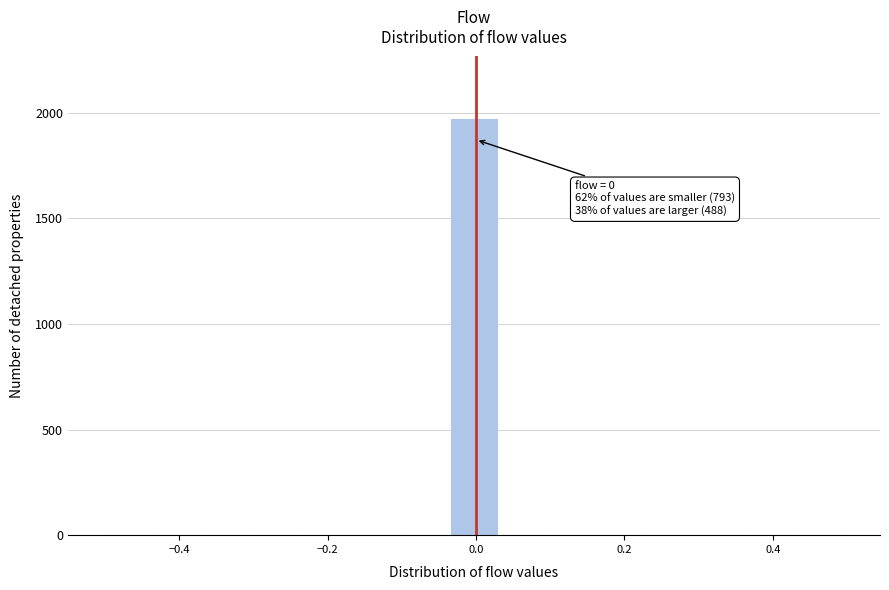

Around what value on the x-axis is the tallest bar? Give the approximate position of its centre, as read against the axis.

0.00